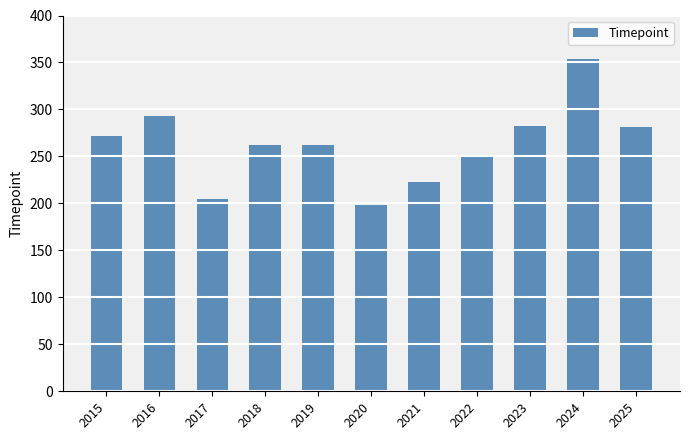

Are the bars horizontal?

No